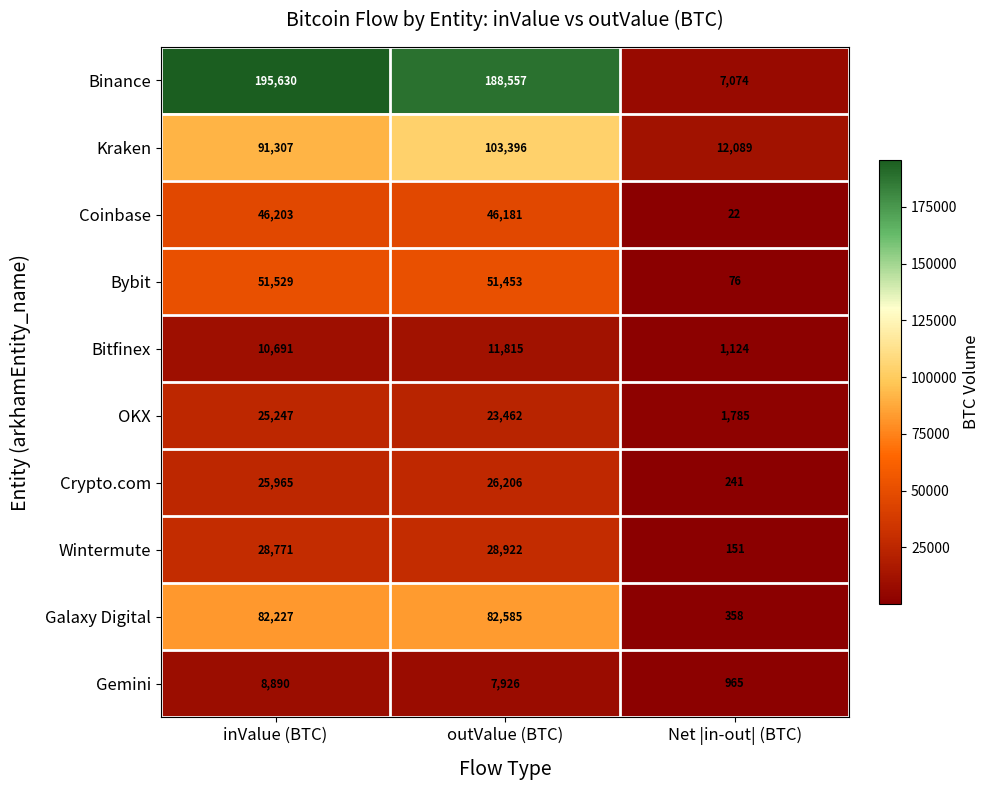

Where is Crypto.com nearest to the value 13223?

inValue (BTC)